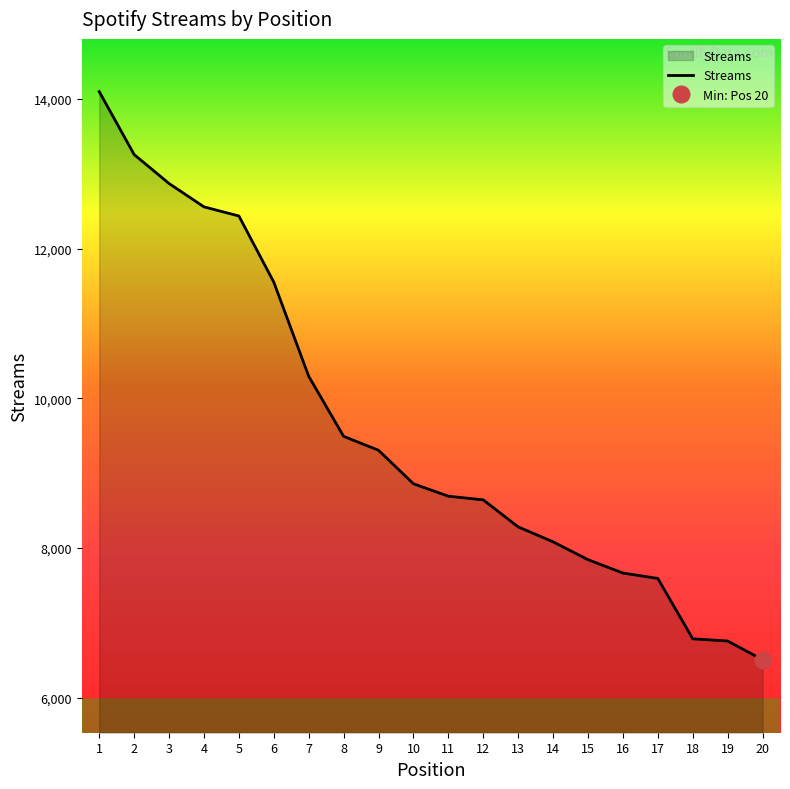

At which label is the value closest to 10302?

7